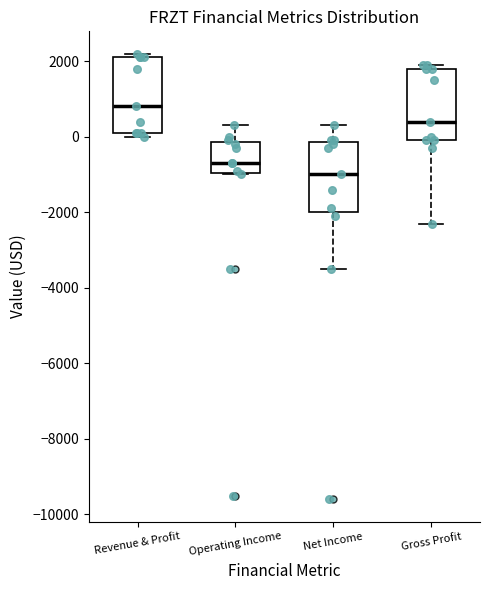

Which box's median line is the highest?

Revenue & Profit